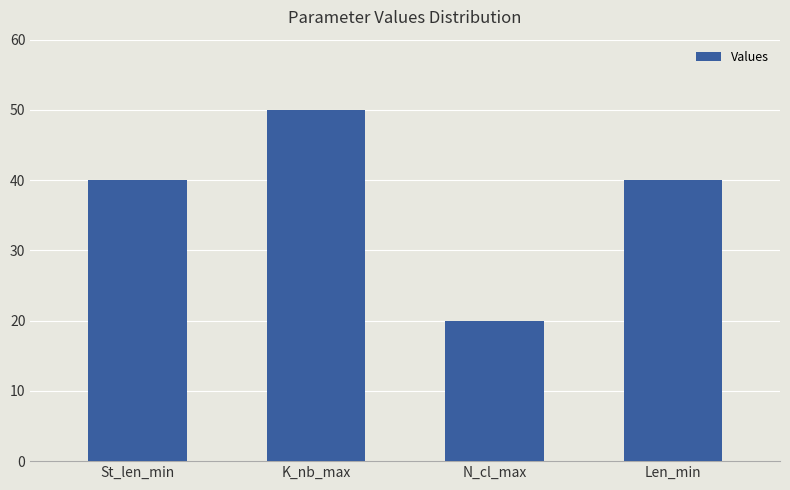

Reading left to right, extract all data points from this chart.

40	50	20	40